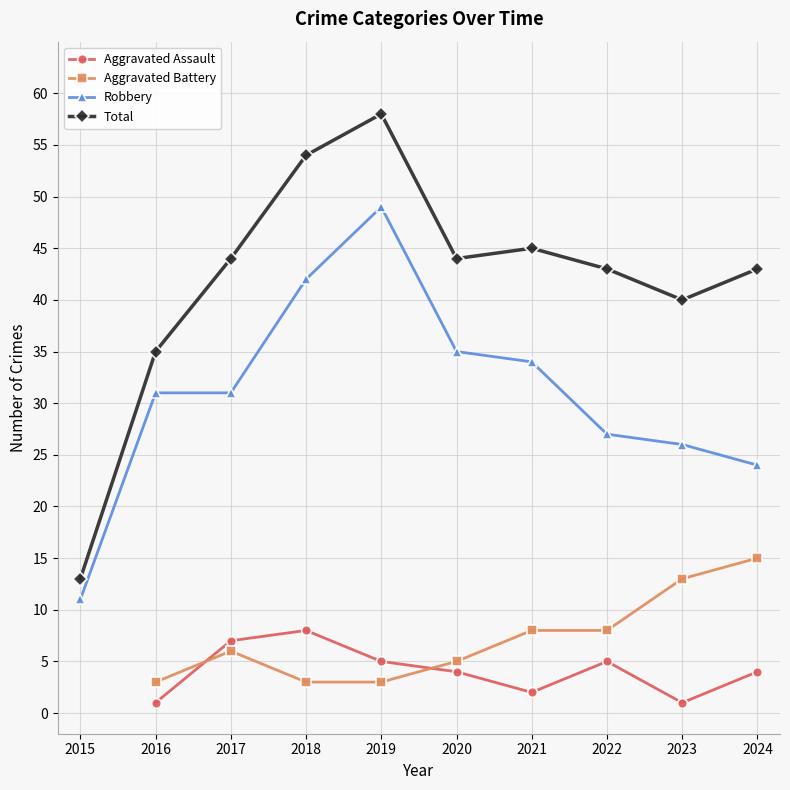

True or false: Aggravated Battery has more than 0 interior local peaks.

True